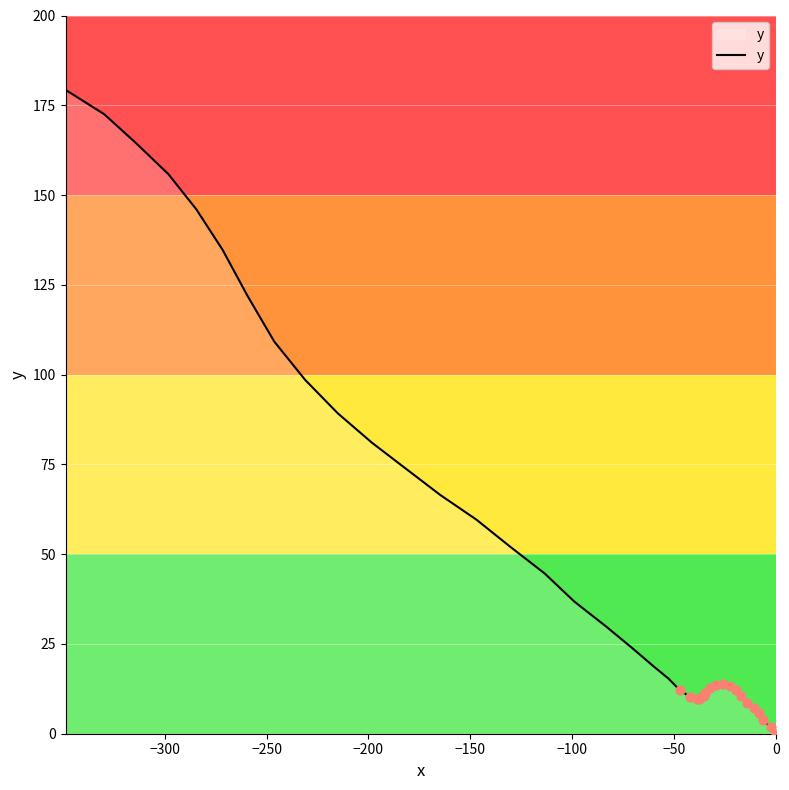

What is the difference between the maximum and minimum values?

179.3